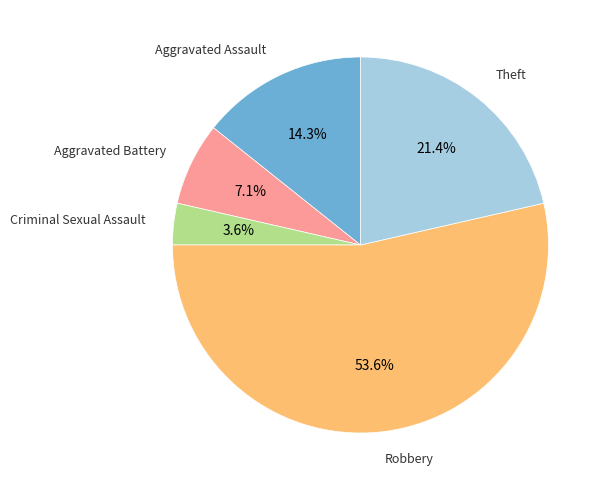

Does any single category account for the majority?

Yes